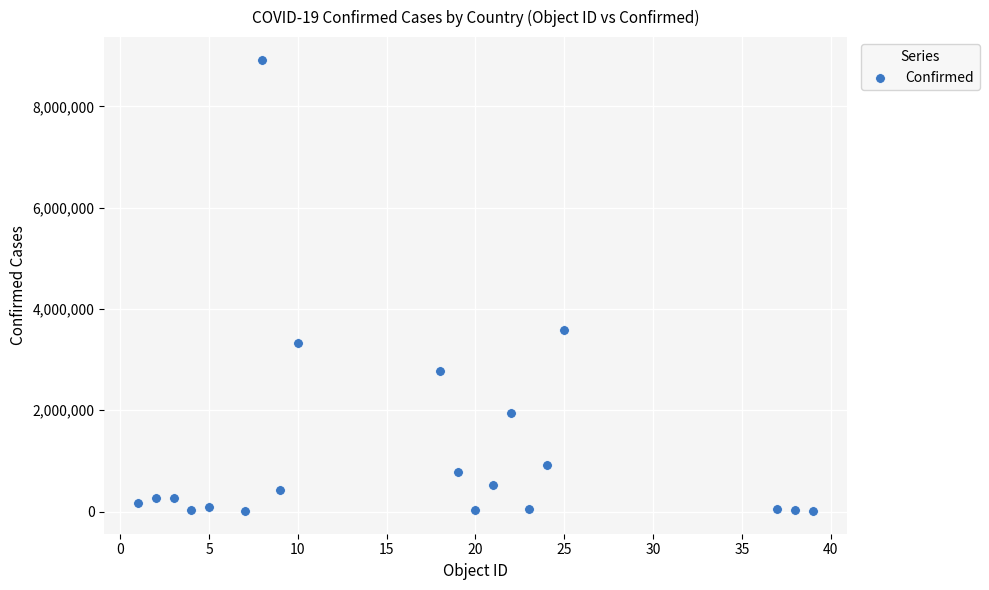

What Y value in the scatter plot is closest to 4464492?

3578738